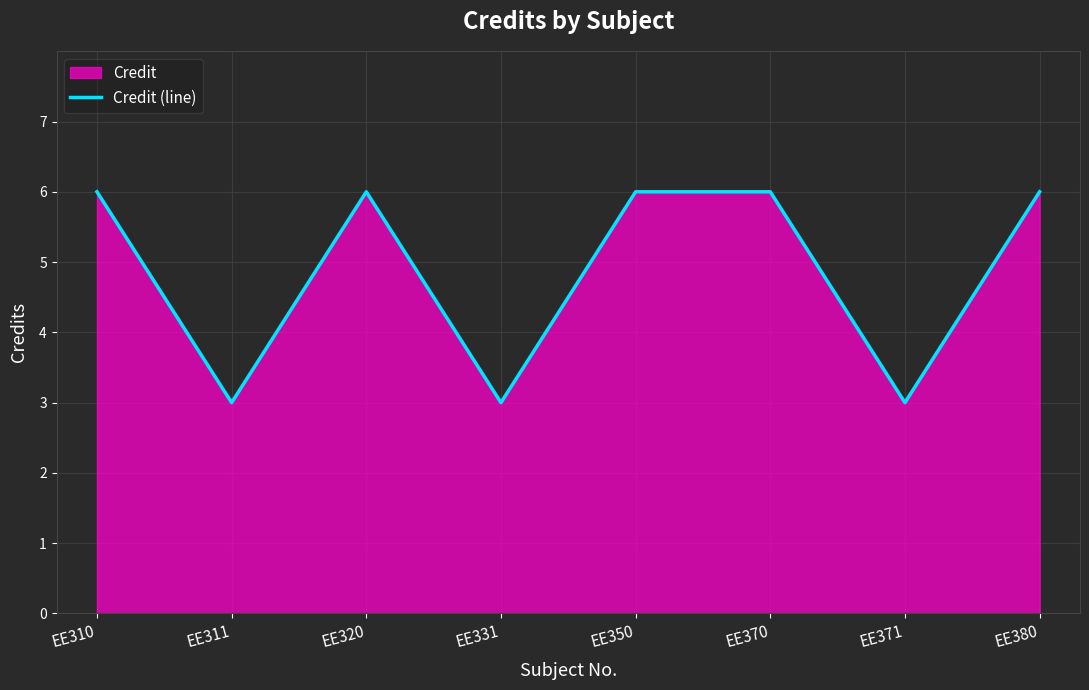

Between EE370 and EE331, which is larger?

EE370